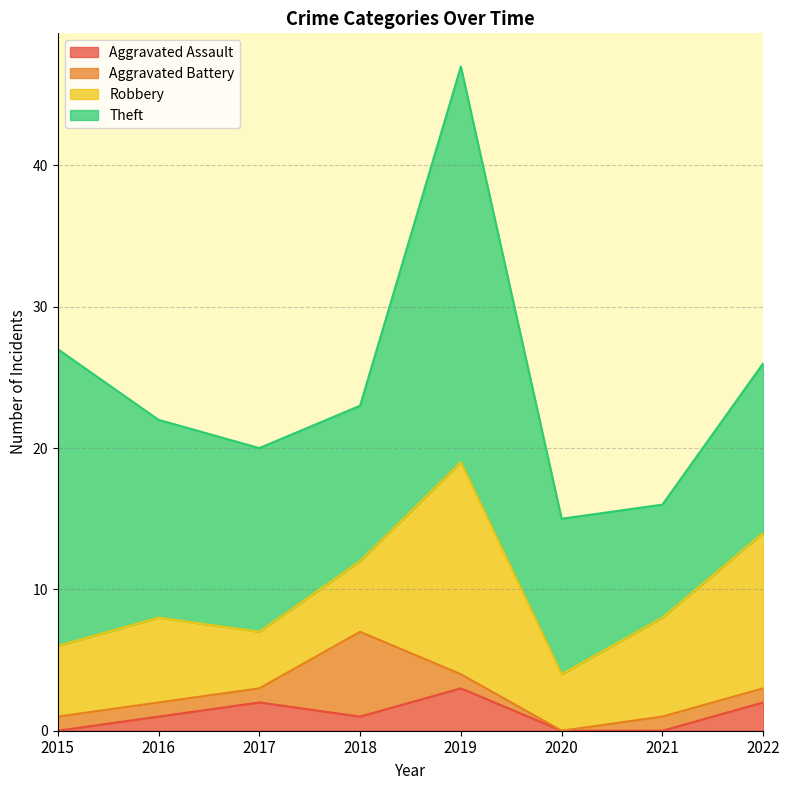

Is the value of Theft at 2019 greater than the value of Robbery at 2021?

Yes